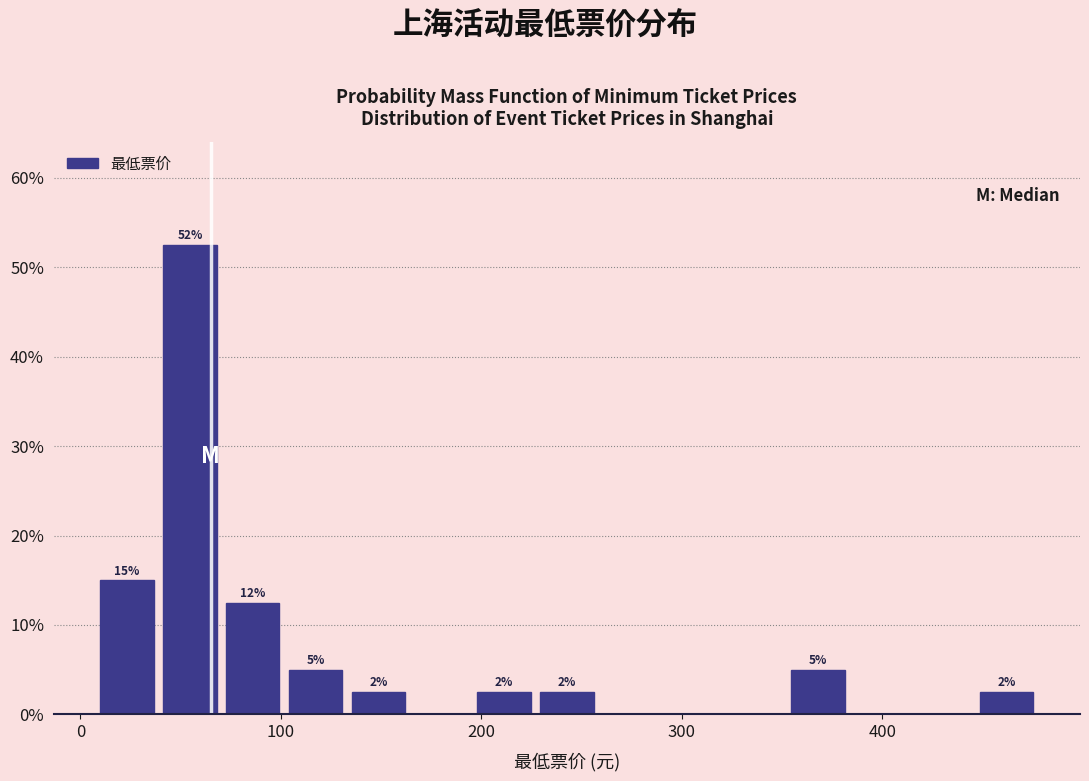

Read against the x-axis, roughly where is the centre of the tallest bar?

50